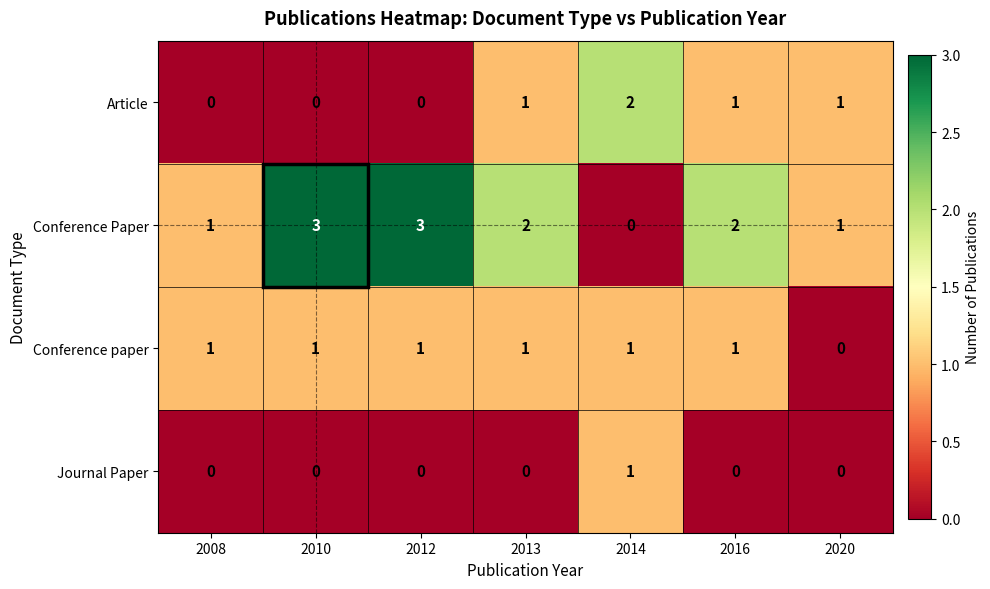

Which series has the widest spread of values?

Conference Paper